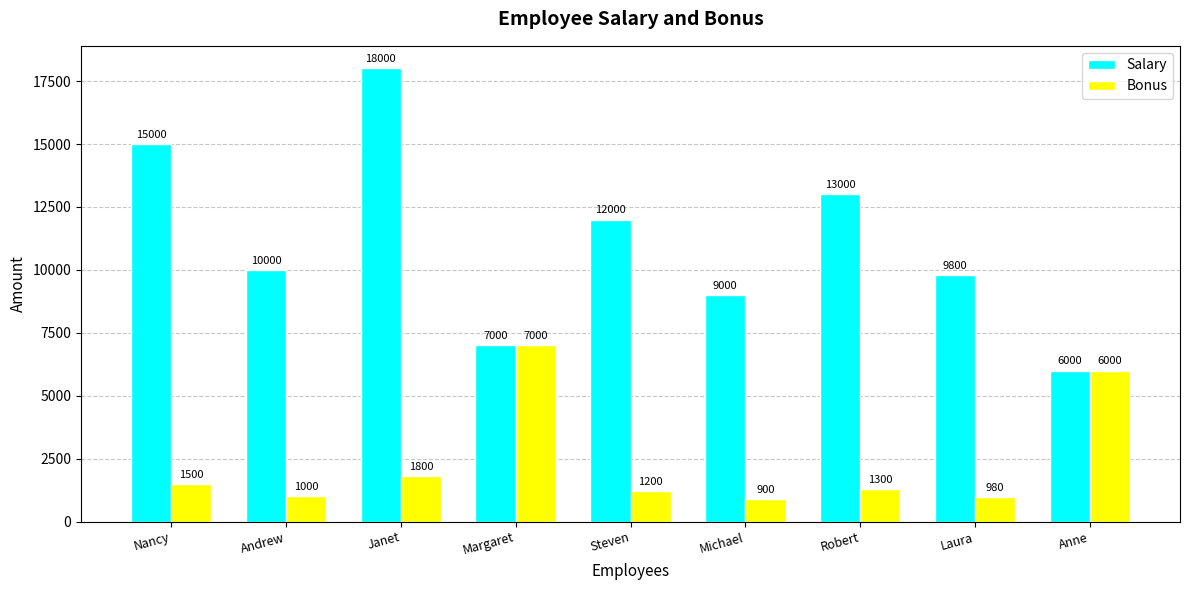

Count the number of categories in the chart.

9